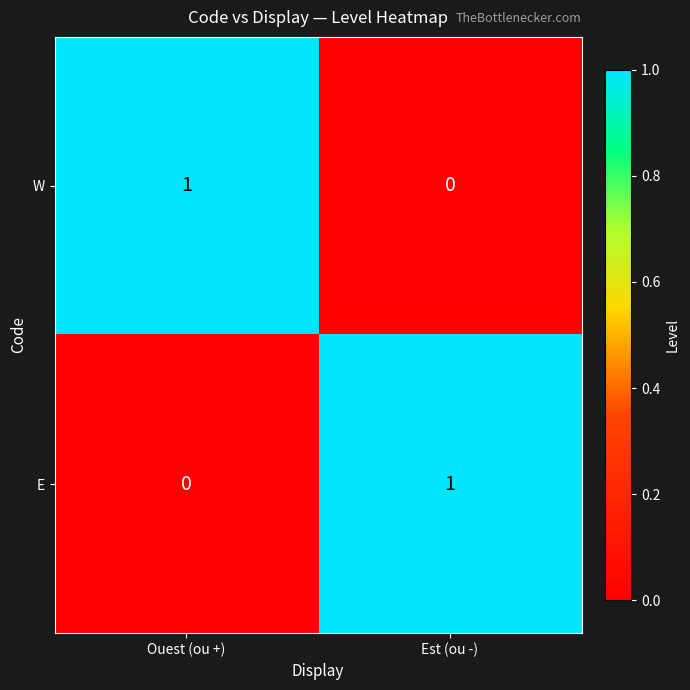

Reading left to right, list all the values displayed in this chart.

W: 1	0
E: 0	1